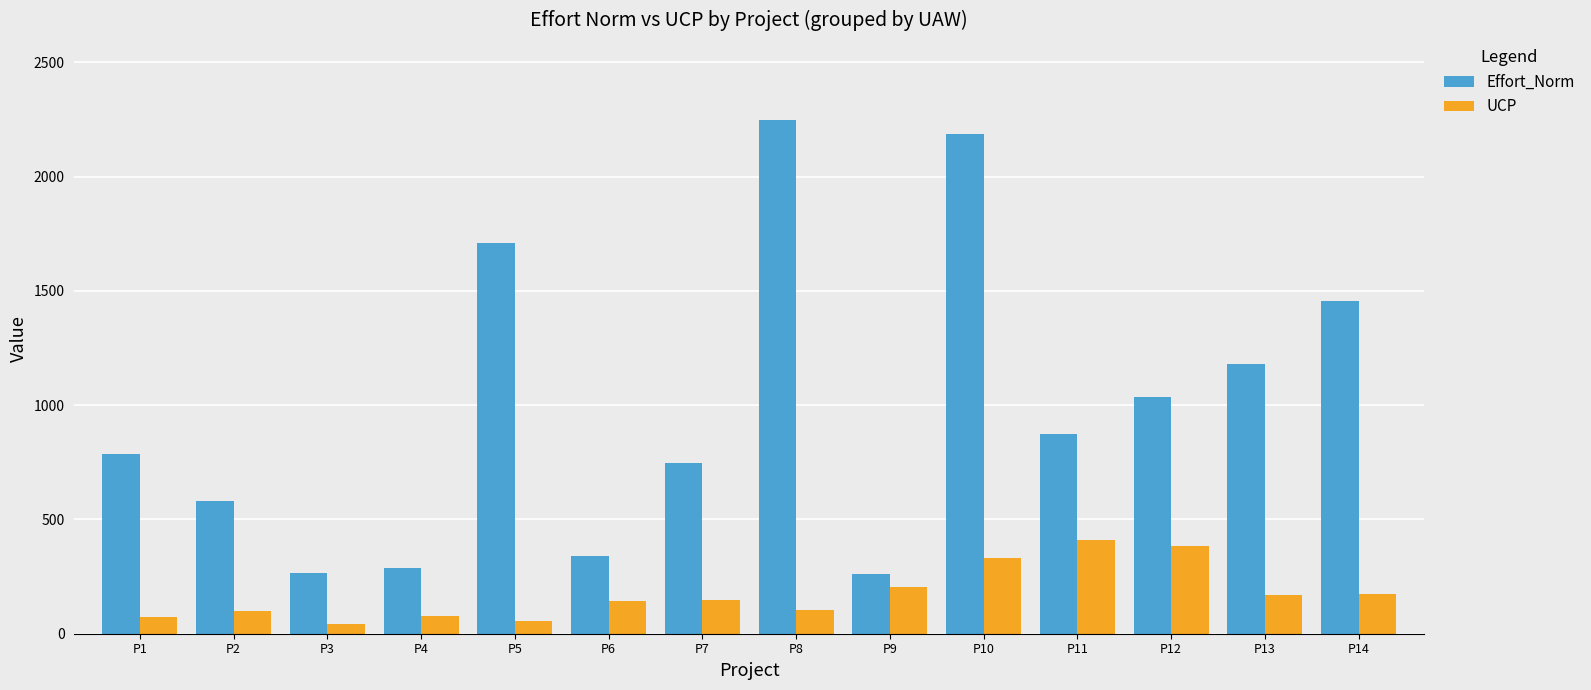

True or false: Effort_Norm has a value of 784.8 at P1.

True